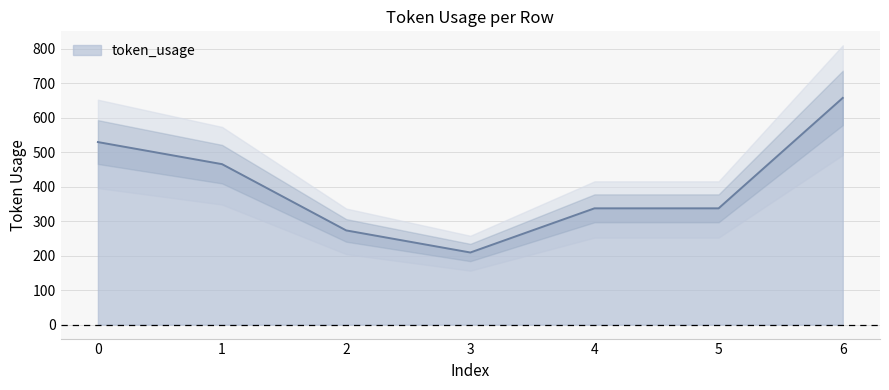

Does the chart have visible grid lines?

Yes